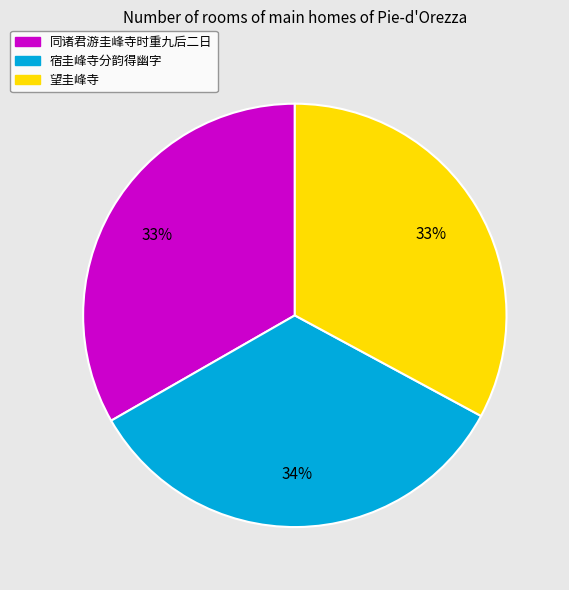

Approximately how many times larger is the value at 宿圭峰寺分韵得幽字 compared to 同诸君游圭峰寺时重九后二日?

1.0